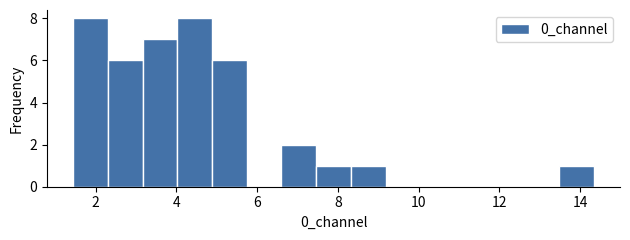

Reading left to right, transcribe this chart: for each bar, give the range it covers on the x-axis and its height. Neither the bar edges nor the heights are printed on the chart, so give them approximately, as read against the axes.

1.4 to 2.4: 8
2.4 to 3.2: 6
3.2 to 4.0: 7
4.0 to 4.8: 8
4.8 to 5.8: 6
5.8 to 6.6: 0
6.6 to 7.4: 2
7.4 to 8.4: 1
8.4 to 9.2: 1
9.2 to 10.0: 0
10.0 to 11.0: 0
11.0 to 11.8: 0
11.8 to 12.6: 0
12.6 to 13.4: 0
13.4 to 14.4: 1